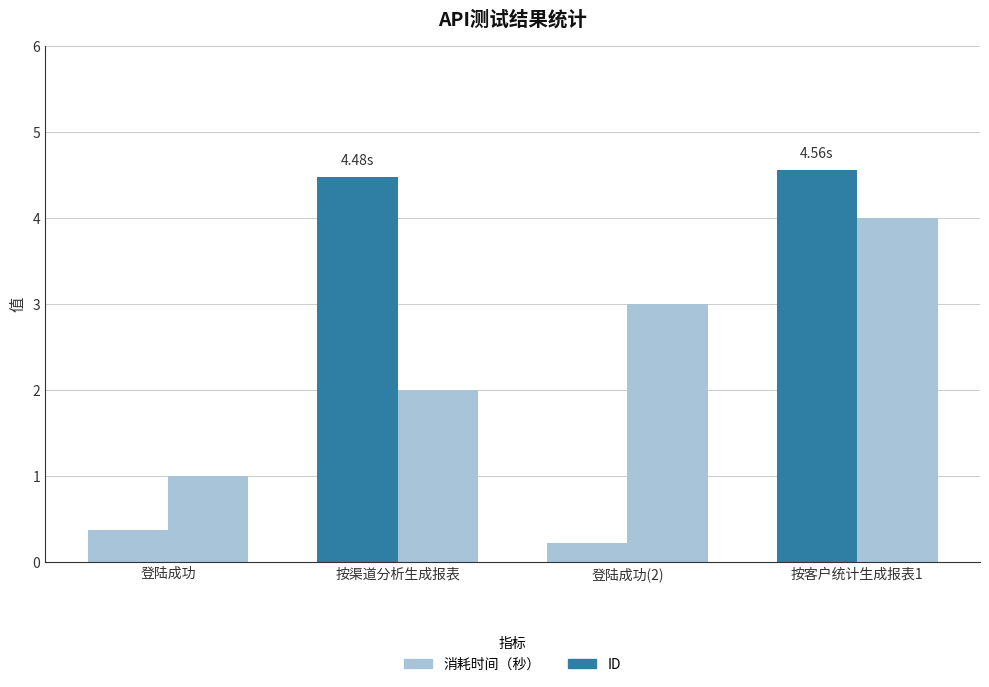

How many bars are there in total?

8